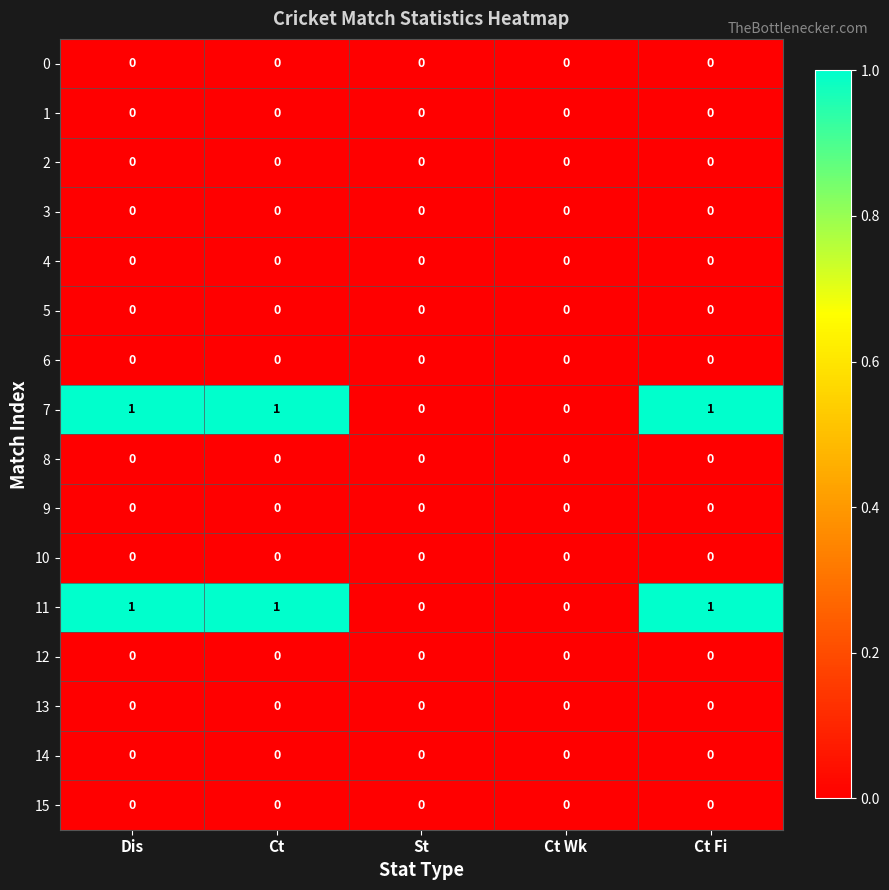

Is the value of 5 at Ct Fi greater than the value of 7 at Ct Fi?

No